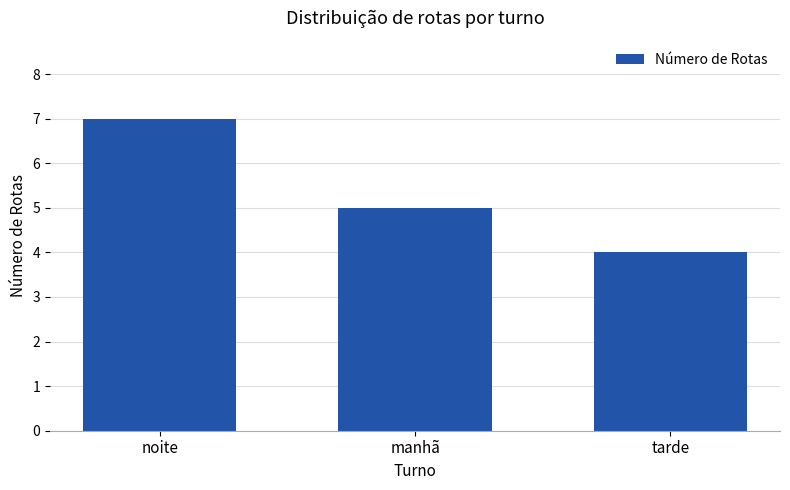

Rank the categories by value from highest to lowest.

noite, manhã, tarde